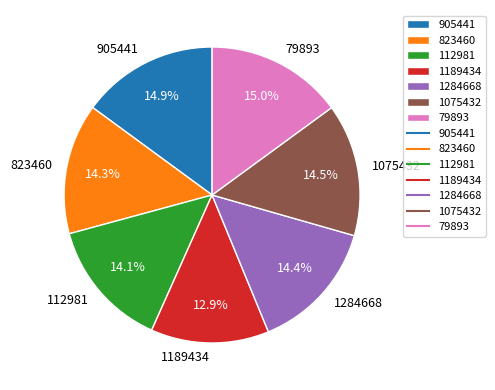

Which category has the smallest portion of the pie?

1189434